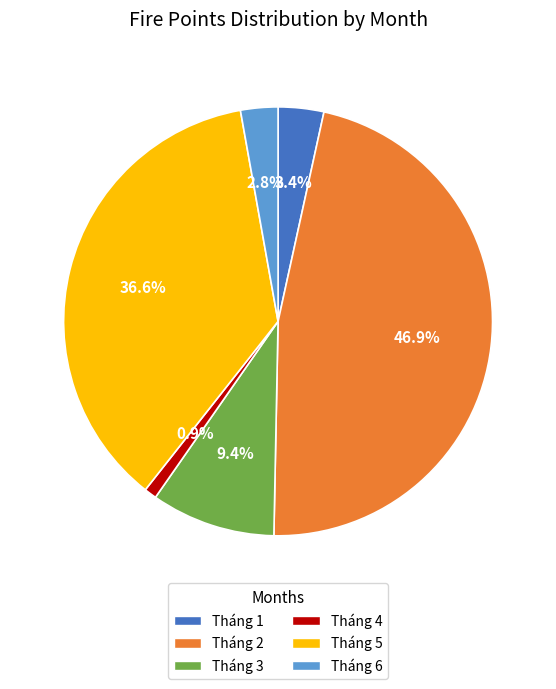

Does Tháng 2 account for over 50% of the chart?

No